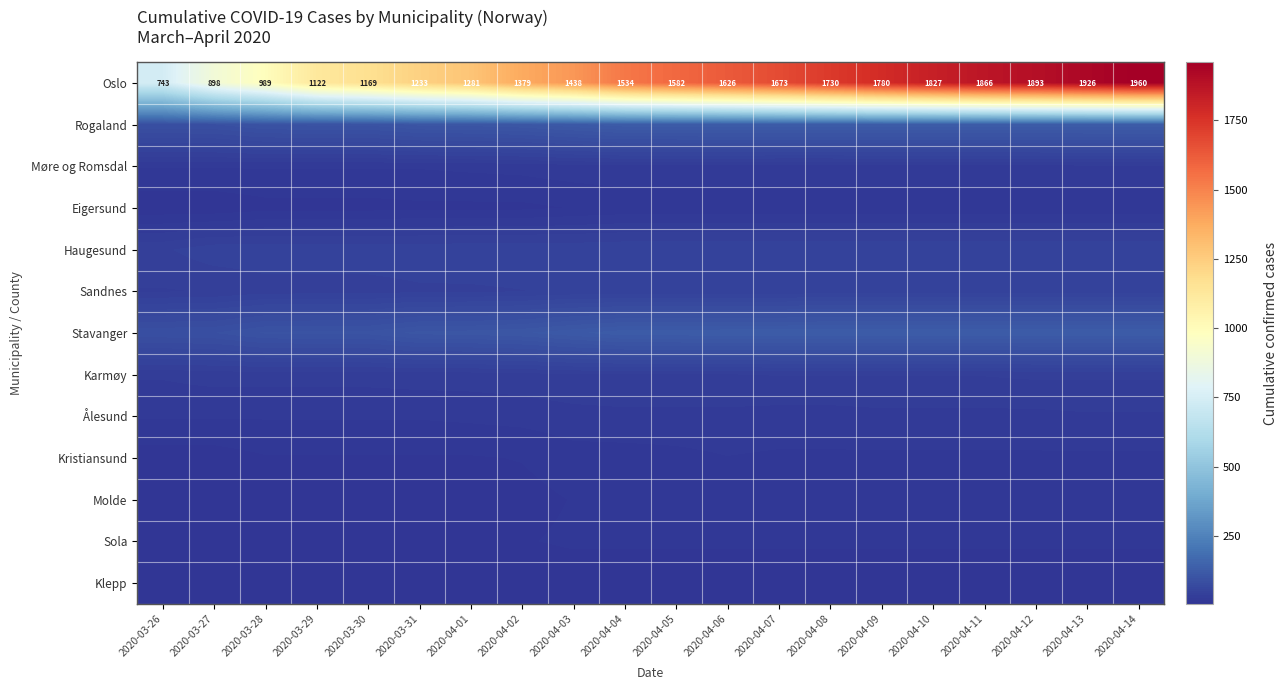

Which label corresponds to the largest value in the chart?

2020-04-14